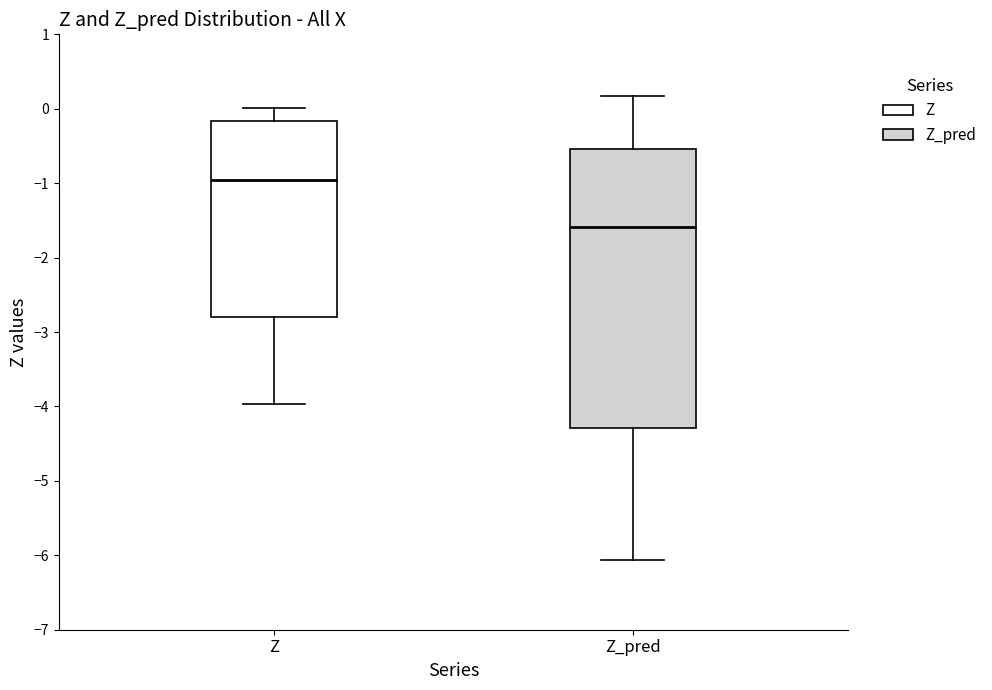

Which box is the tallest, from its lower edge to its upper edge?

Z_pred